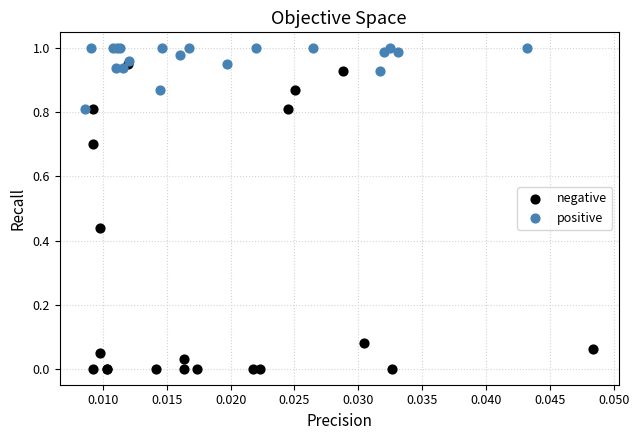

Which series has the widest spread of Y values?

negative